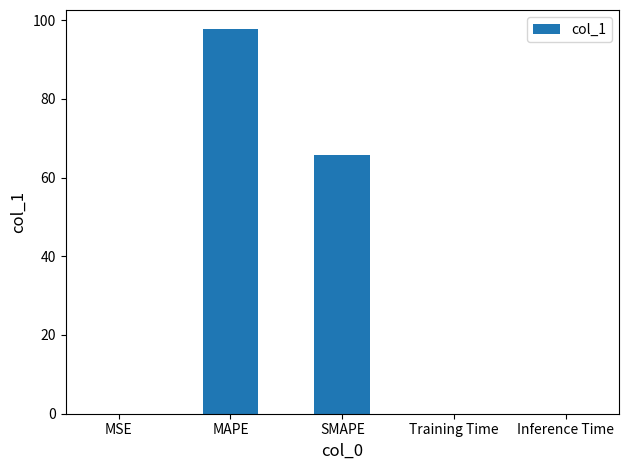

At which category does the chart reach its peak across all series?

MAPE